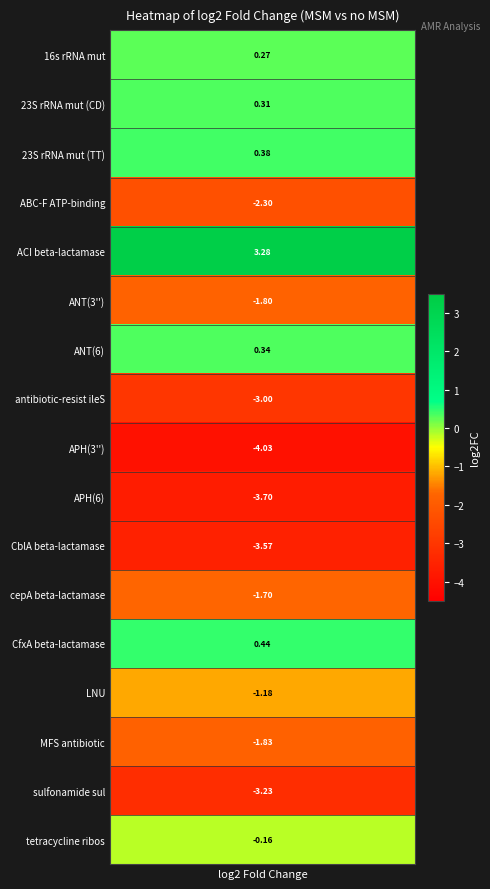

True or false: the data shows 0.3 at 6.

True